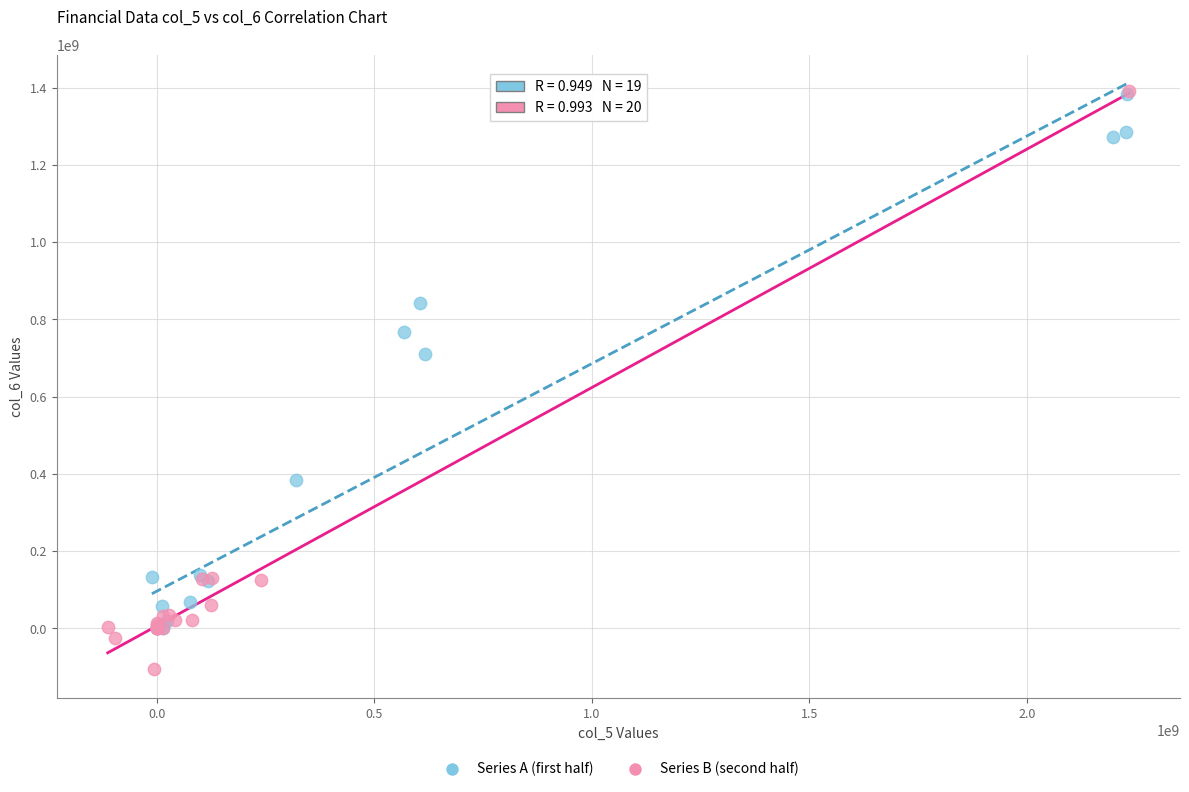

Which series reaches the minimum Y coordinate?

Series B (second half)